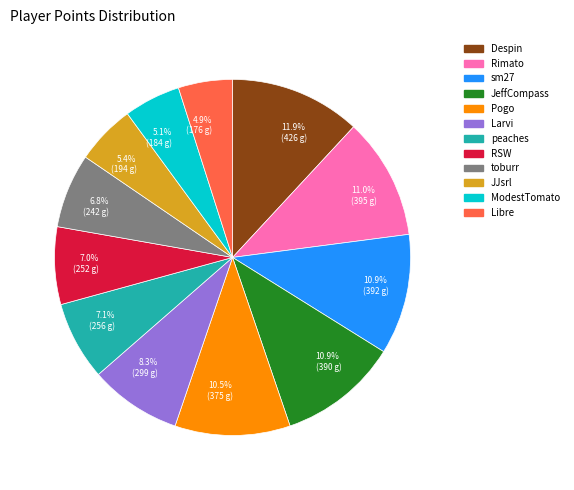

Which category has the biggest portion of the pie?

Despin